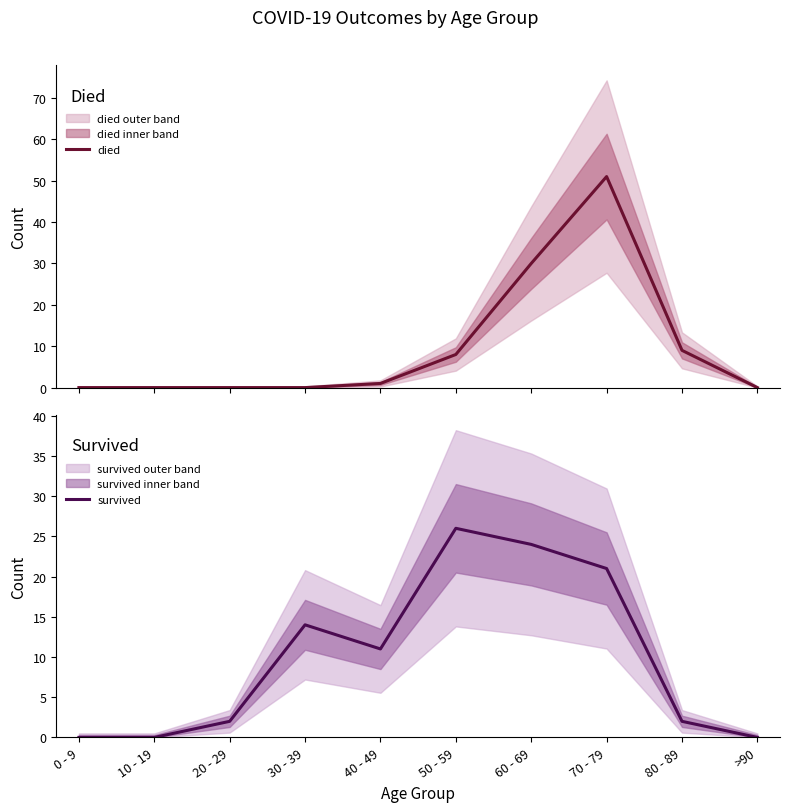

Which label corresponds to the largest value in the chart?

70 - 79